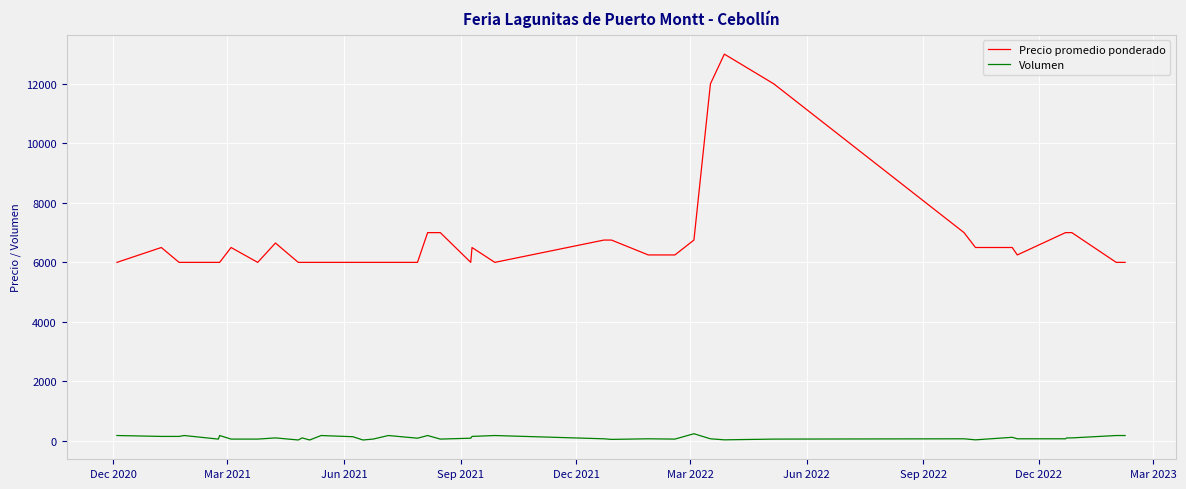

What is the difference between the maximum and minimum values in the Precio promedio ponderado series?

7000